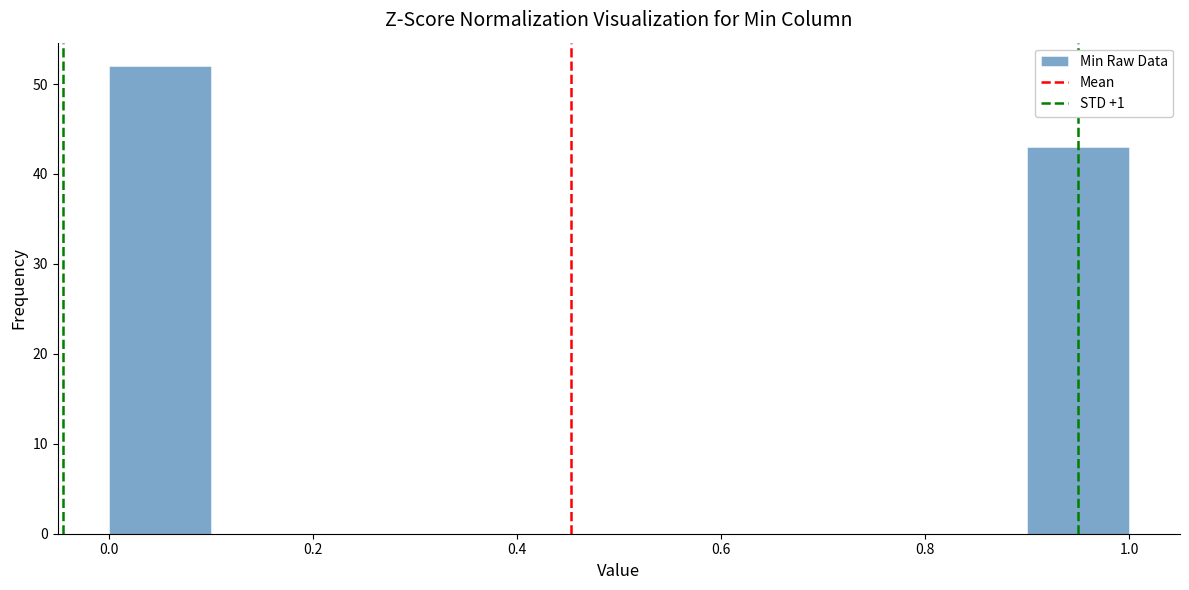

Over which range of the x-axis is the bar tallest?

0.0 to 0.1